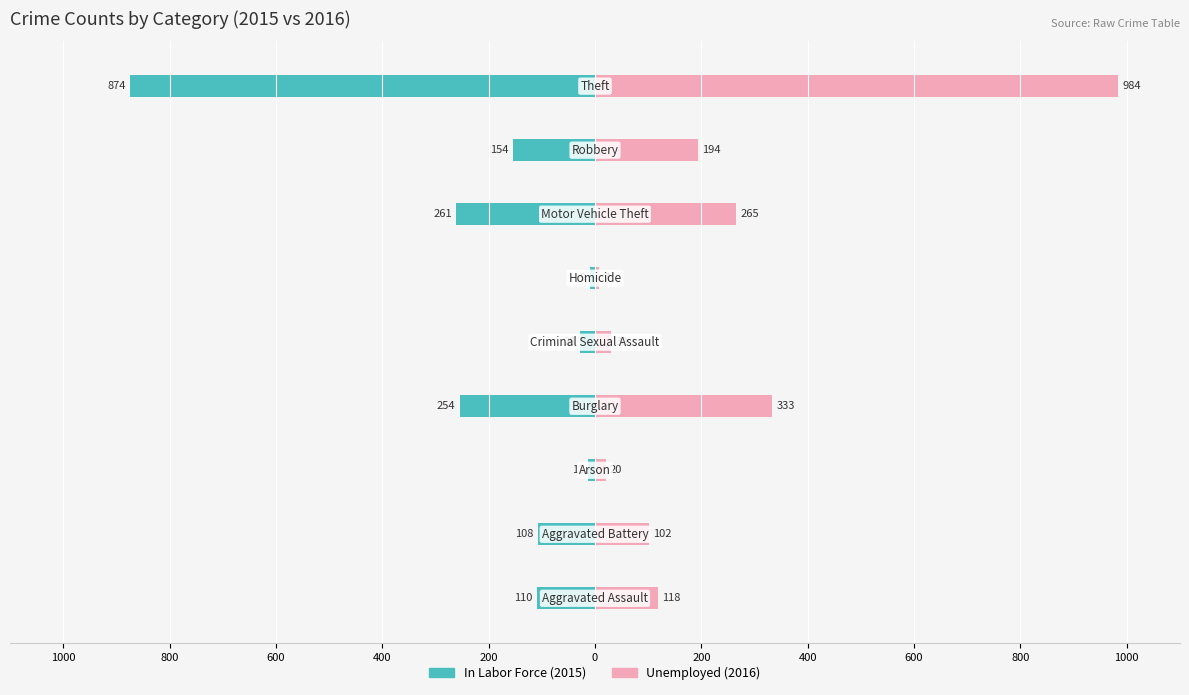

At how many categories does at least one series exceed 658?

1